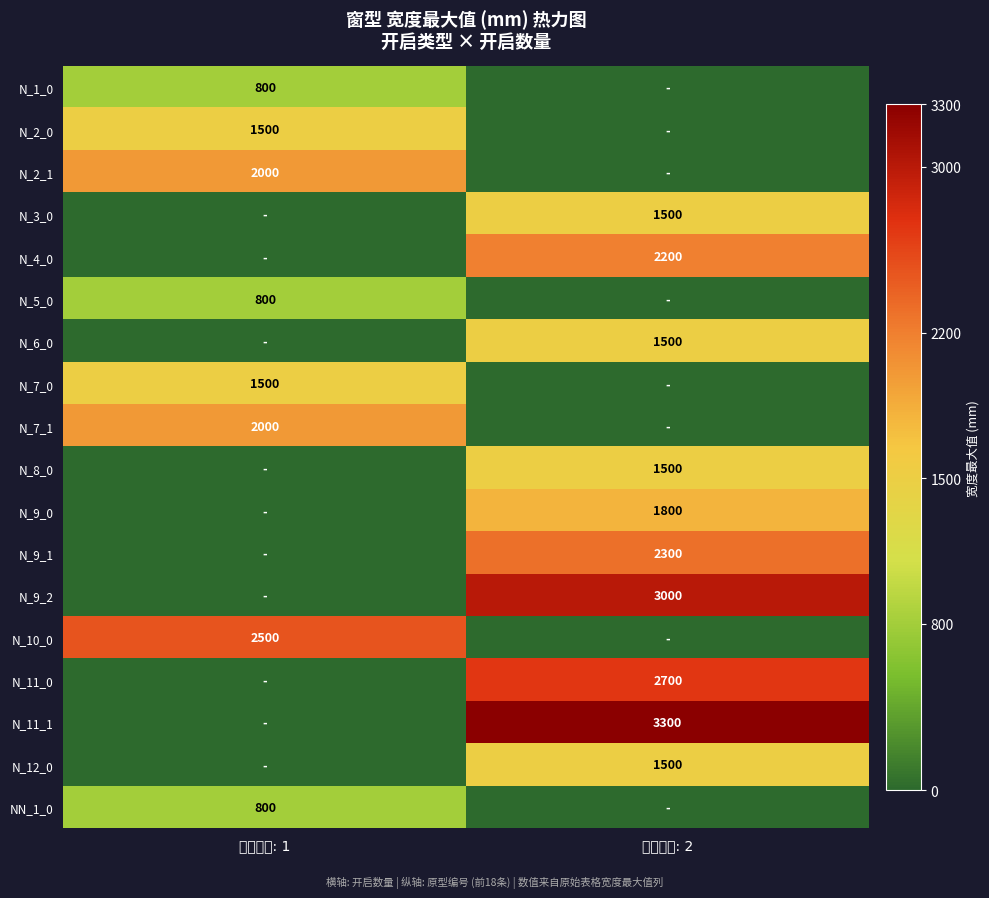

The N_9_0 series shows 2859 at 开启数量: 2. True or false?

False